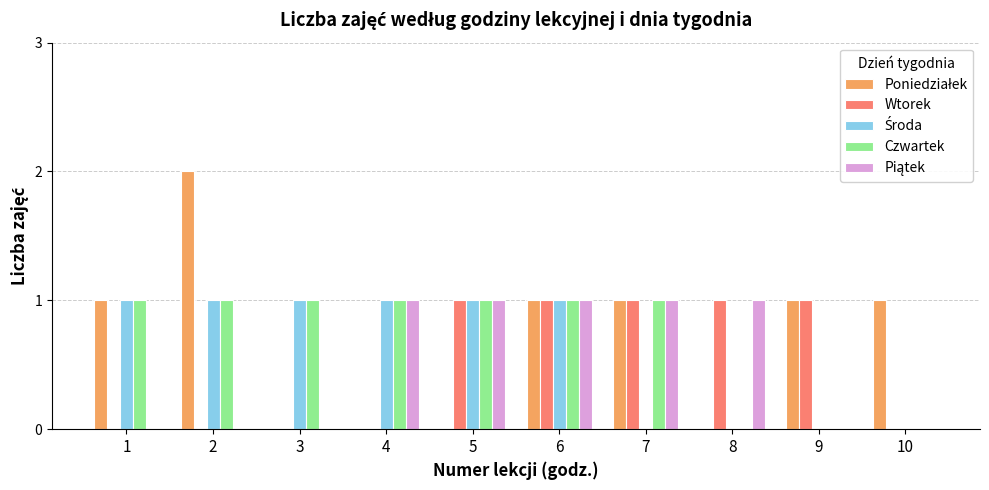

True or false: Wtorek has a value of 1 at 5.

True